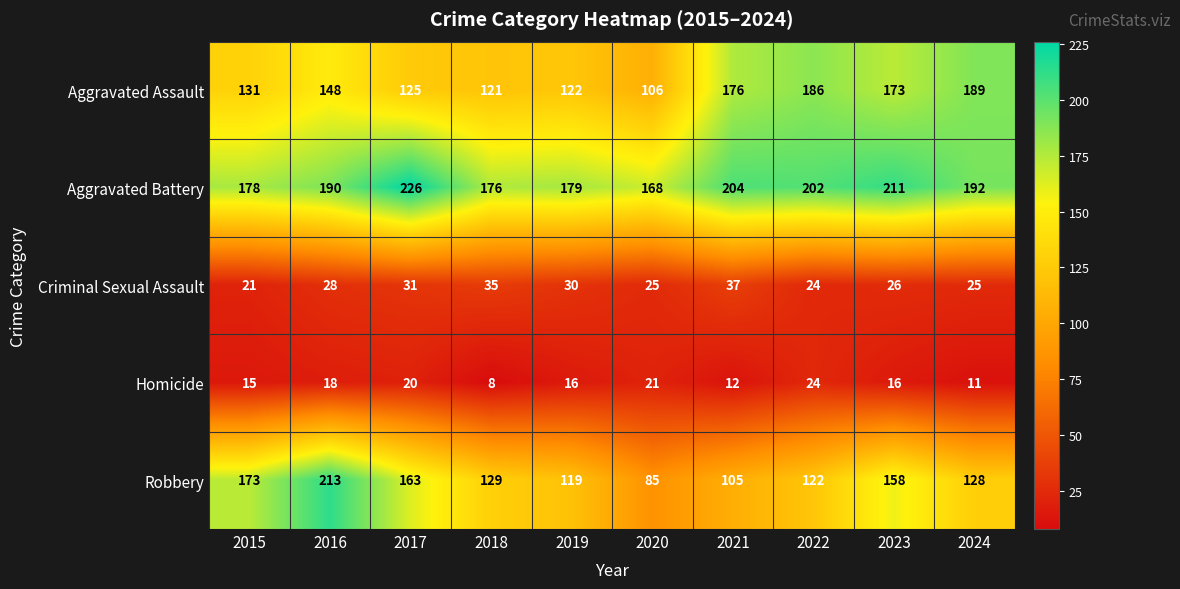

Which series has the largest total across all categories?

Aggravated Battery